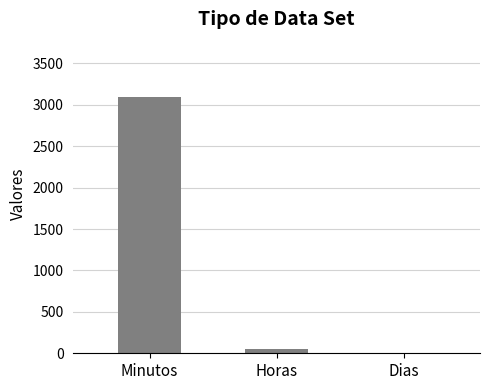

Count the number of values greater than 51.

2